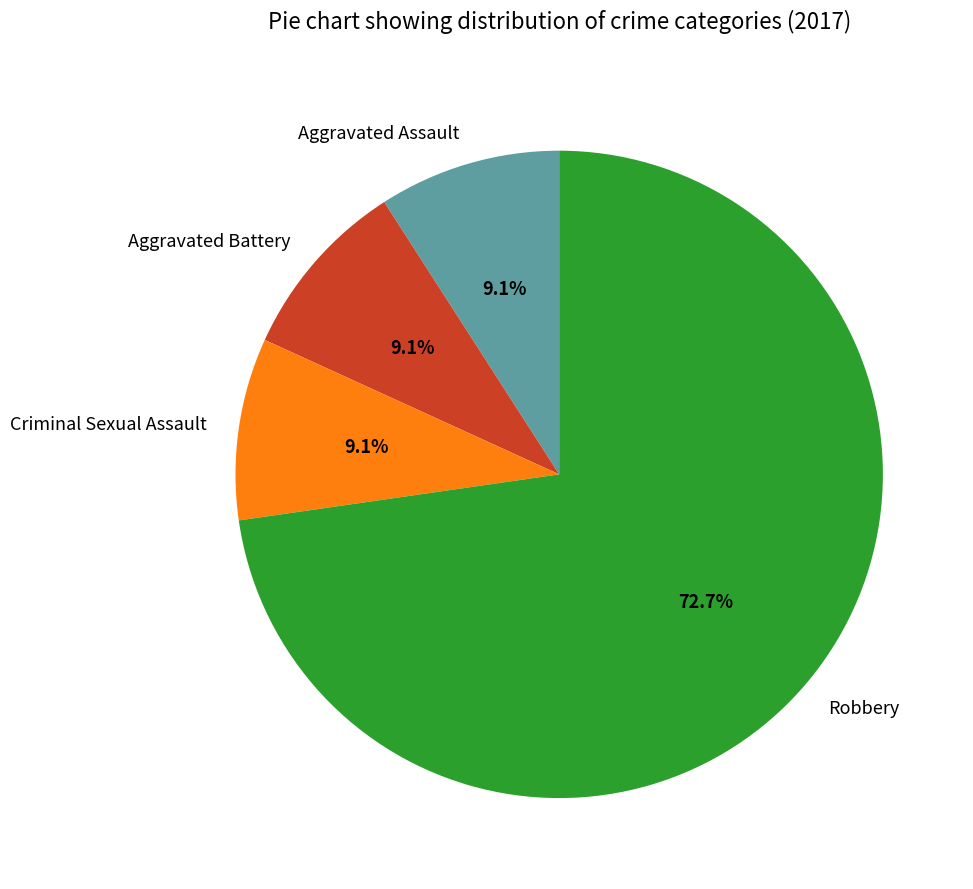

To the nearest percent, what is the difference between the largest and smallest slice percentages?

64%